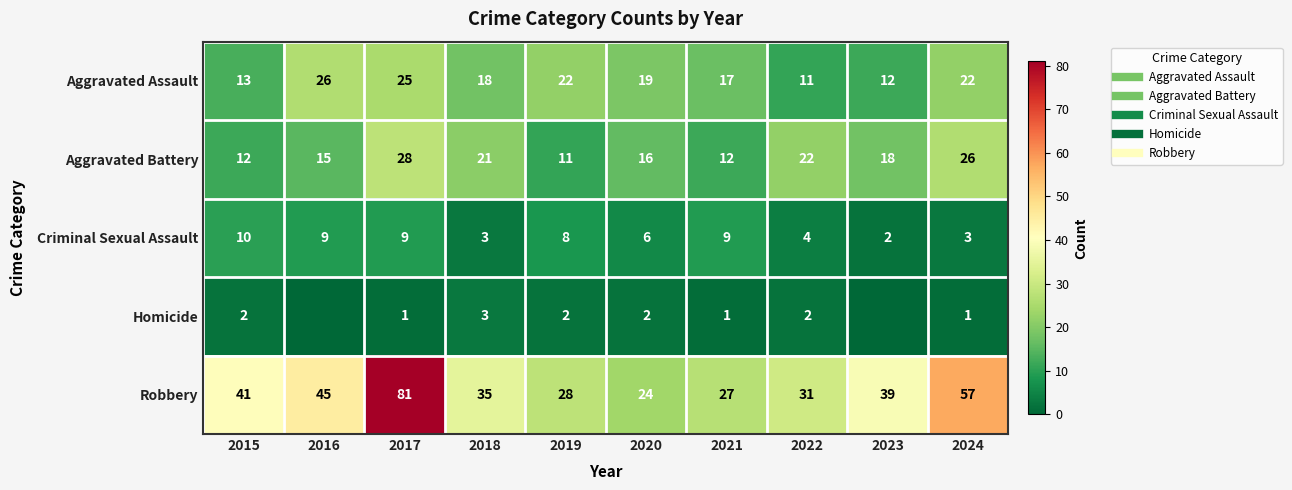

At which label does Criminal Sexual Assault reach its peak?

2015